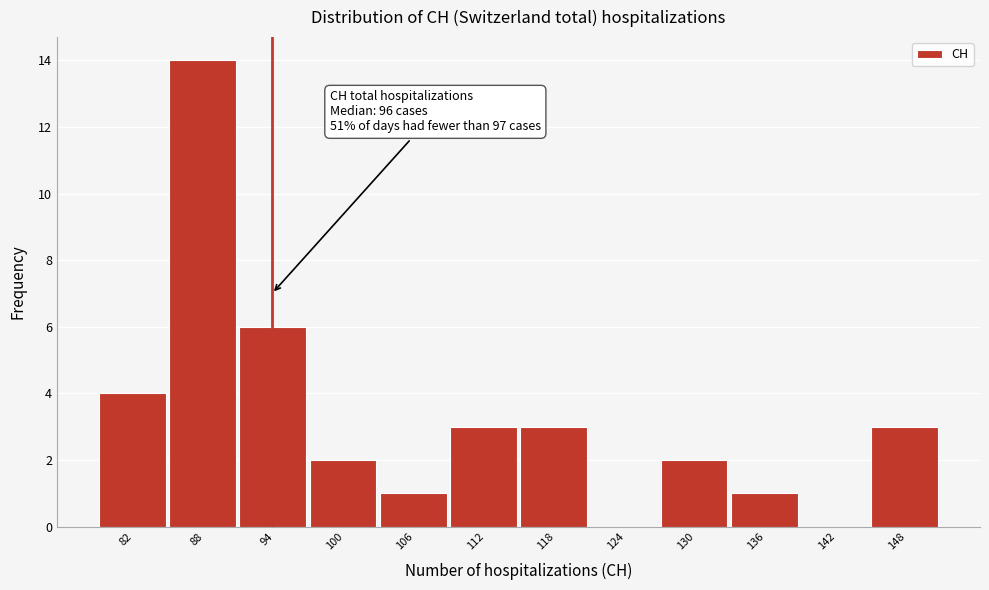

Reading left to right, what are all the values shown in this chart?

82=4	88=14	94=6	100=2	106=1	112=3	118=3	124=0	130=2	136=1	142=0	148=3